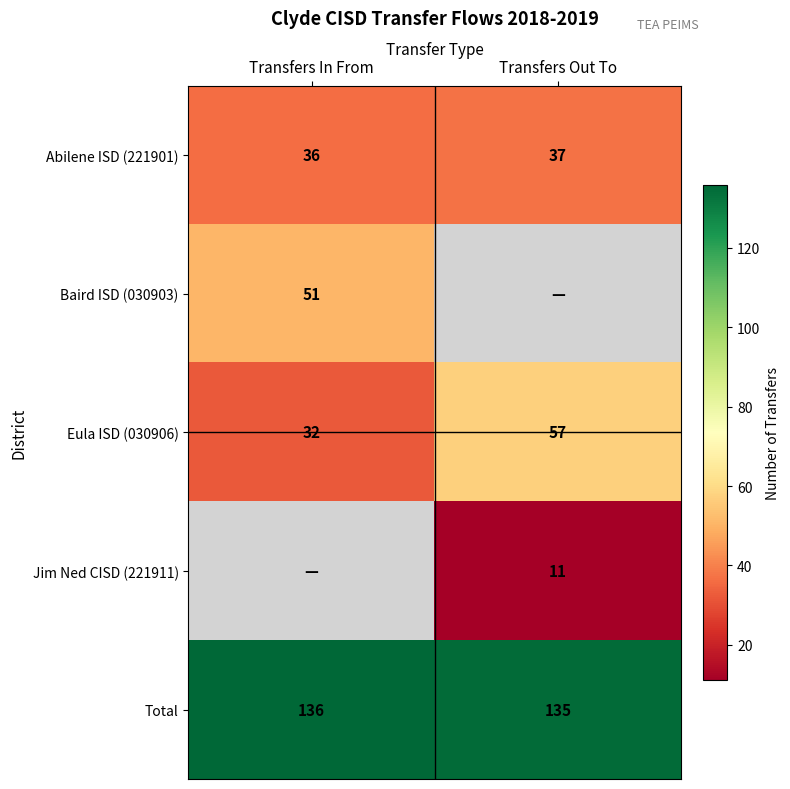

What is the highest value of the Abilene ISD (221901) series?

37